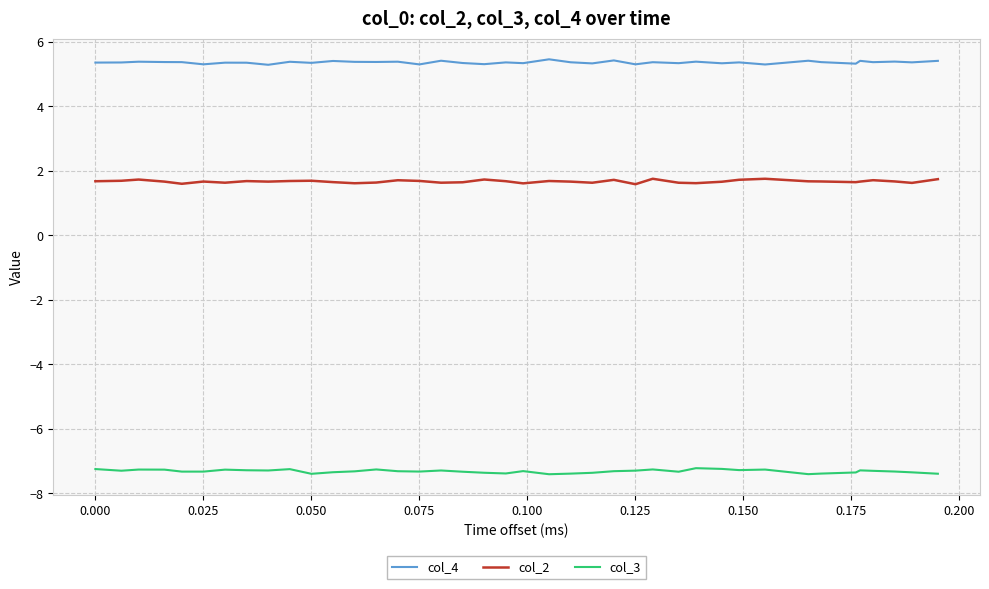

What is the highest value of the col_4 series?

5.5